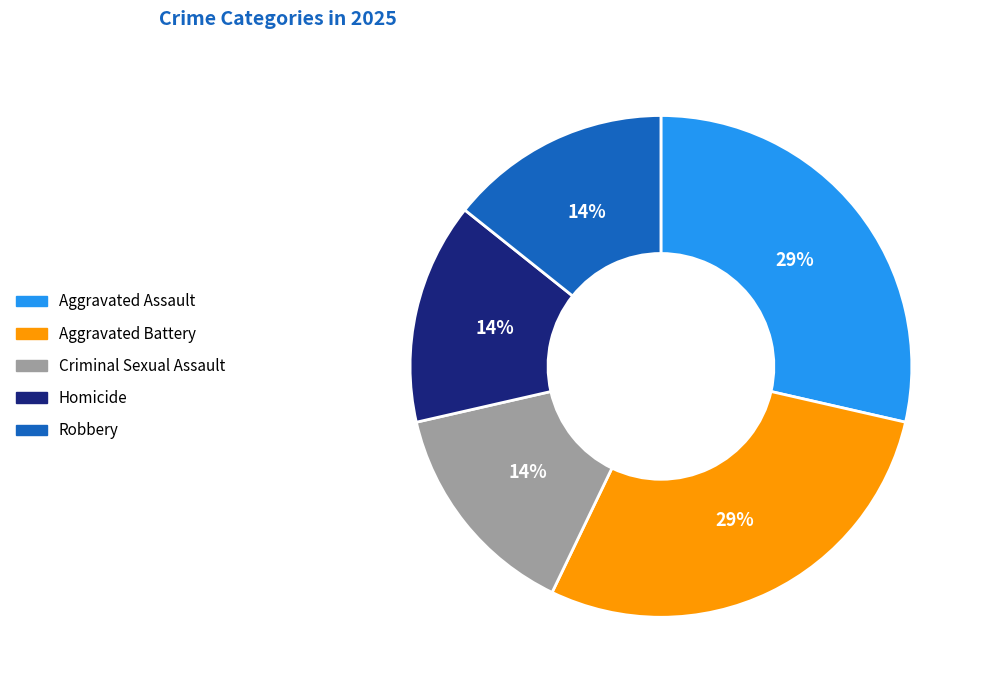

Is there any slice that represents more than half of the pie?

No